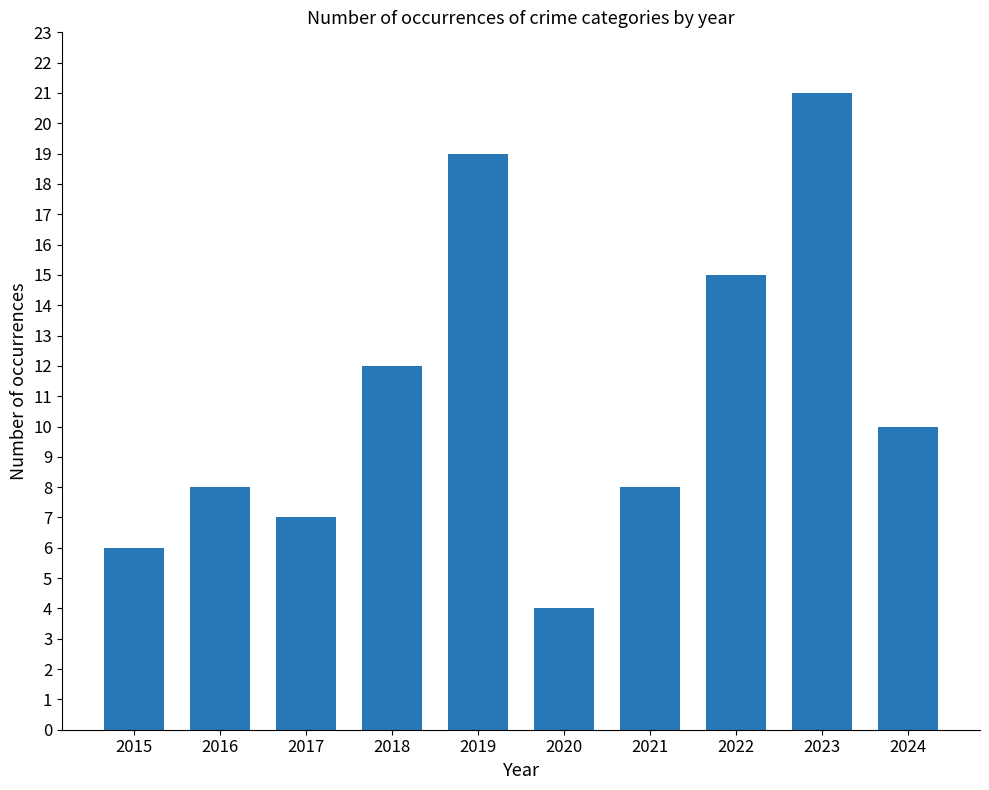

What is the average value?

11